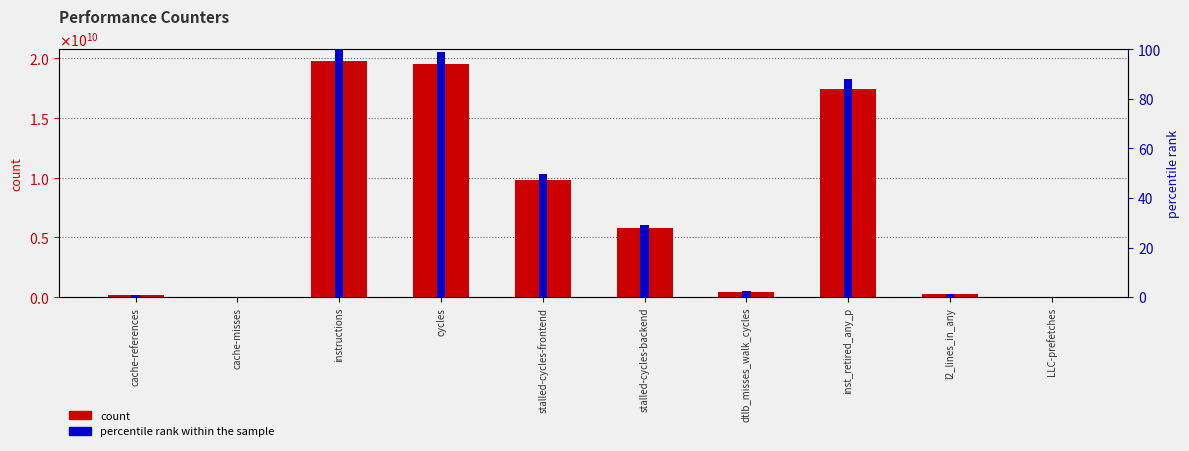

What are all the series names shown in the legend?

count, percentile rank within the sample